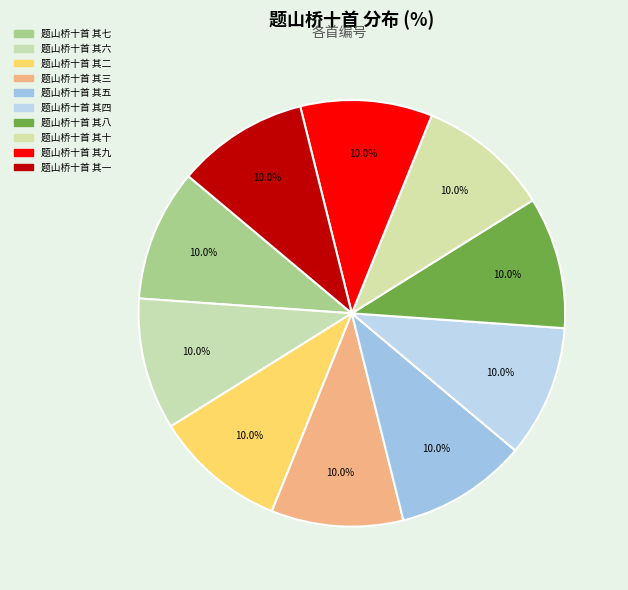

Is 题山桥十首 其六 the majority of the pie?

No